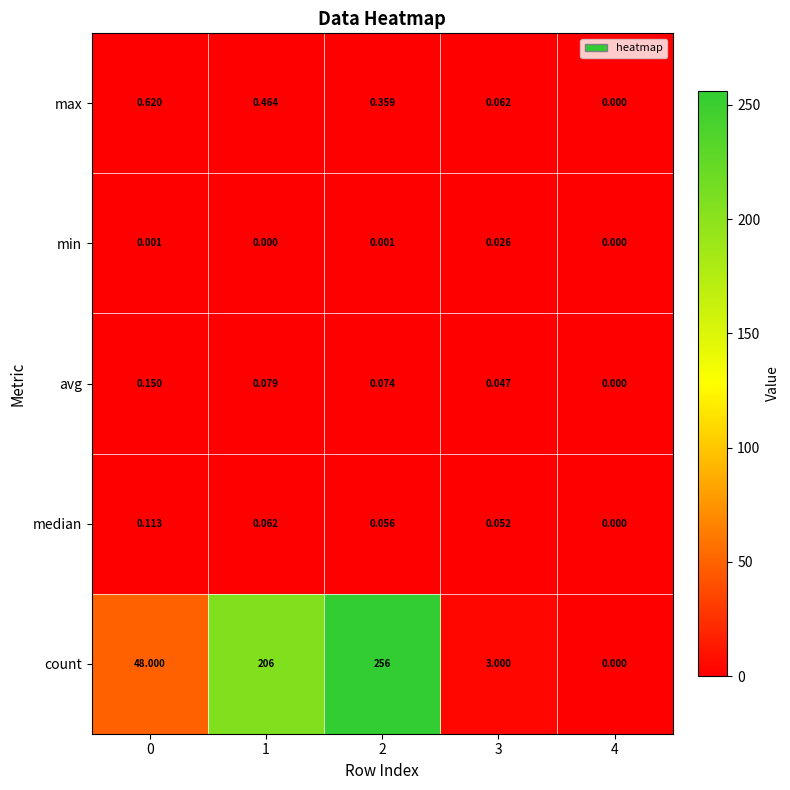

List the series in order of their peak value, lowest first.

min, median, avg, max, count